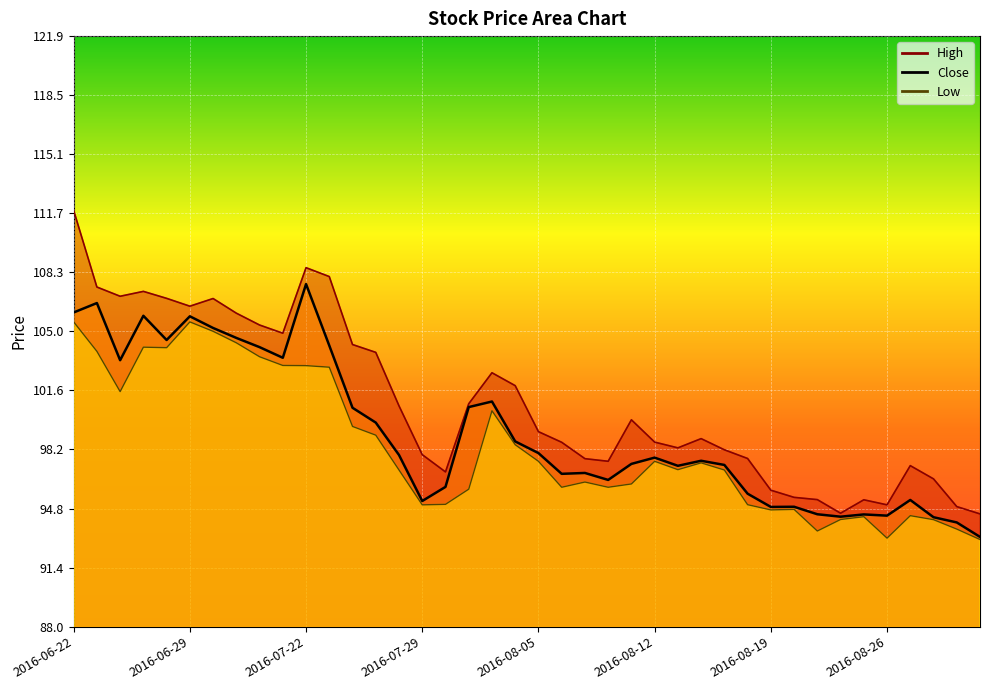

What is the total value across all series at 2016-08-17?

292.4